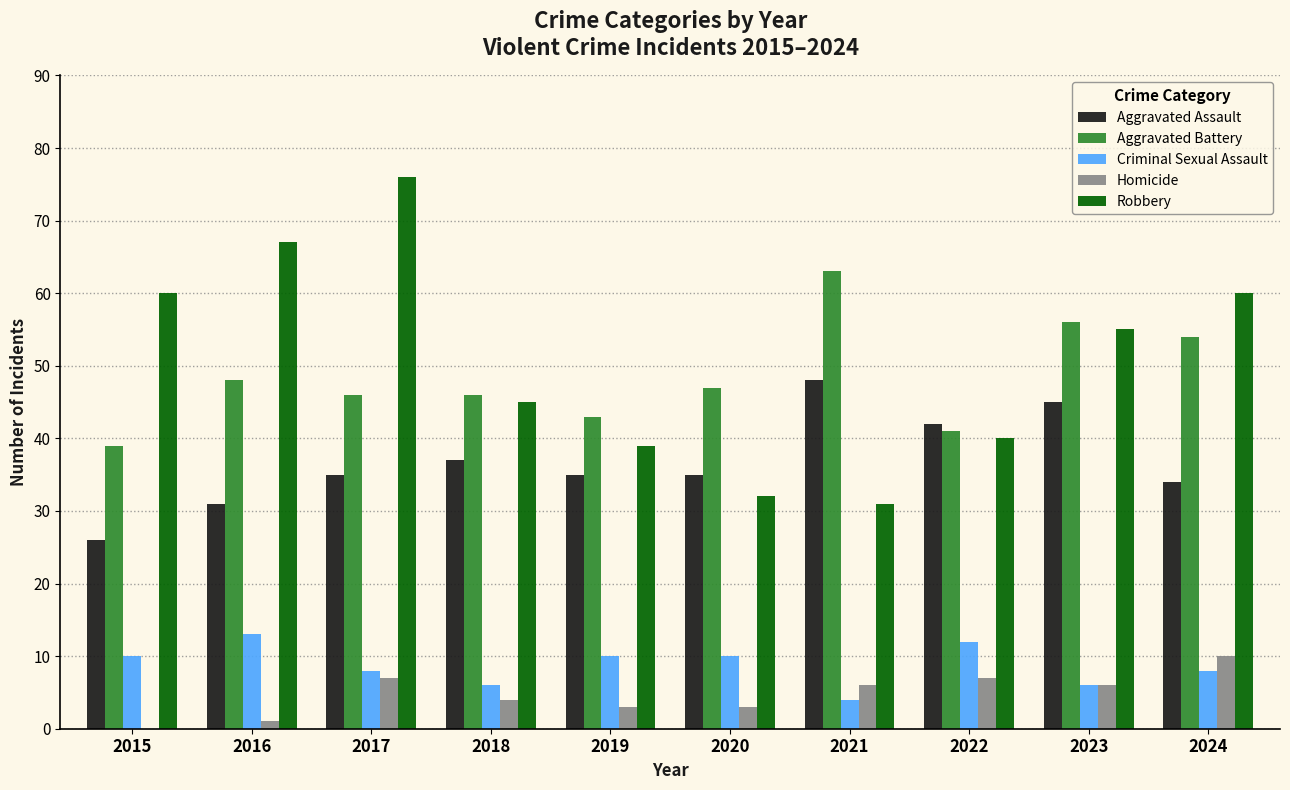

What is the spread (max minus min) of values at 2019?

40